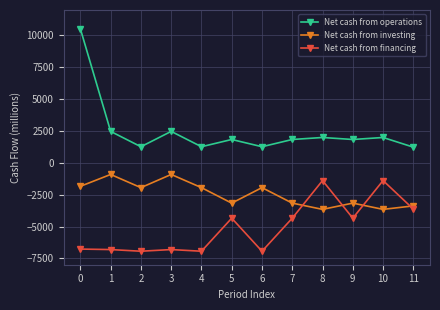

What is the average value of the Net cash from financing series?

-5055